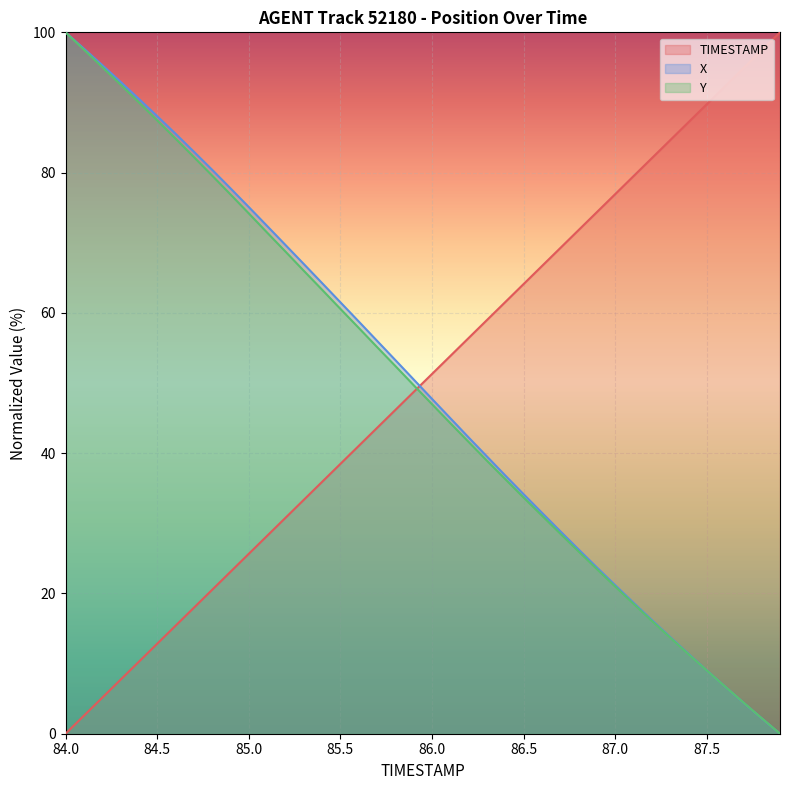

What is the difference between the Y values at 87.4 and 87.9?

11.3